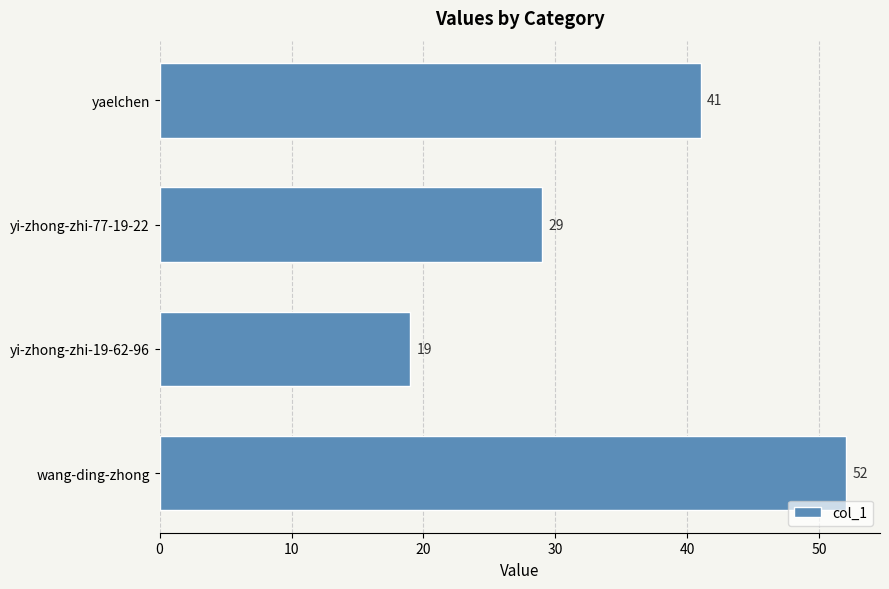

What is the approximate value at wang-ding-zhong?

52